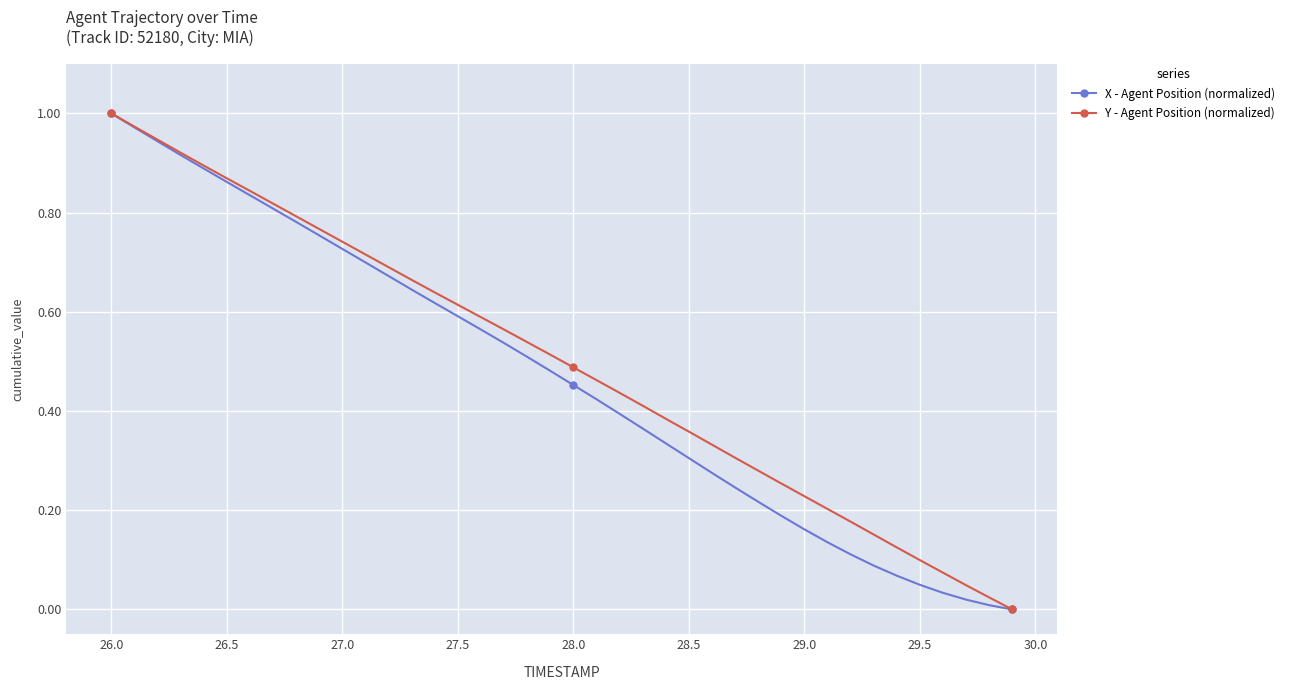

True or false: Y - Agent Position (normalized) has more than 1 points higher than both neighbors.

False